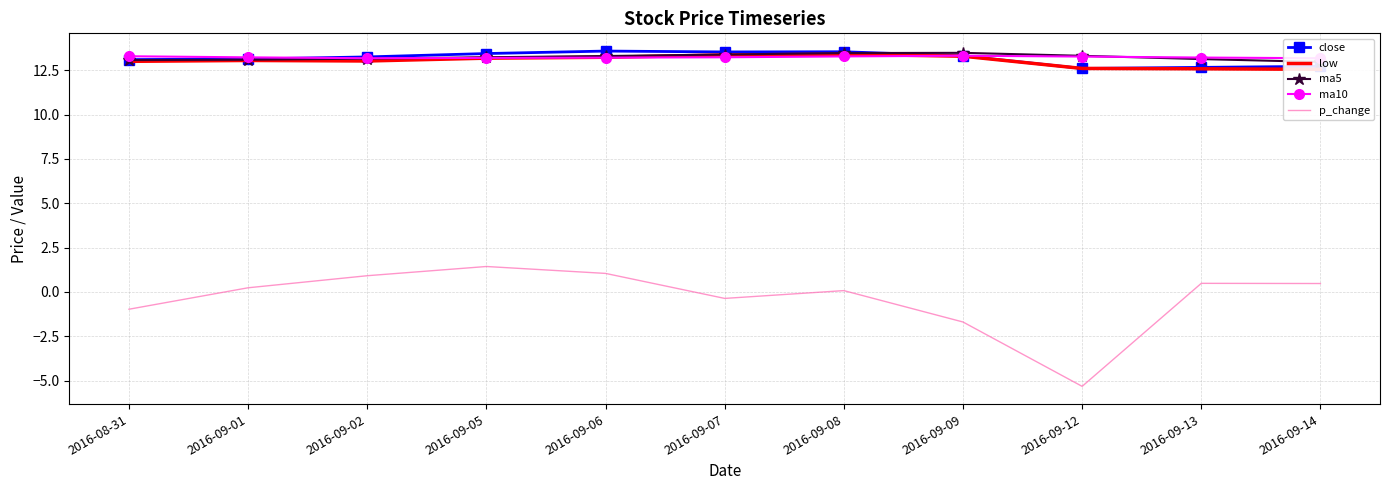

After their last crossing, which series has the higher values: ma10 or close?

ma10